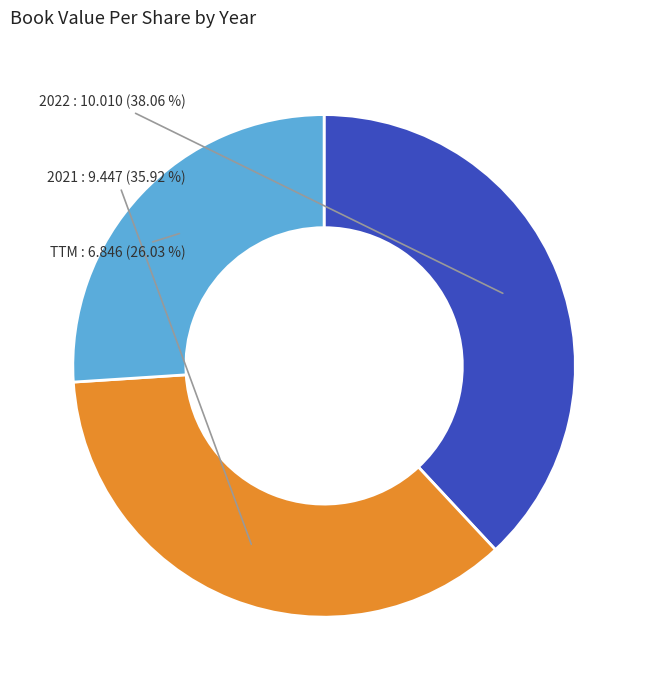

How many segments does this pie chart have?

3